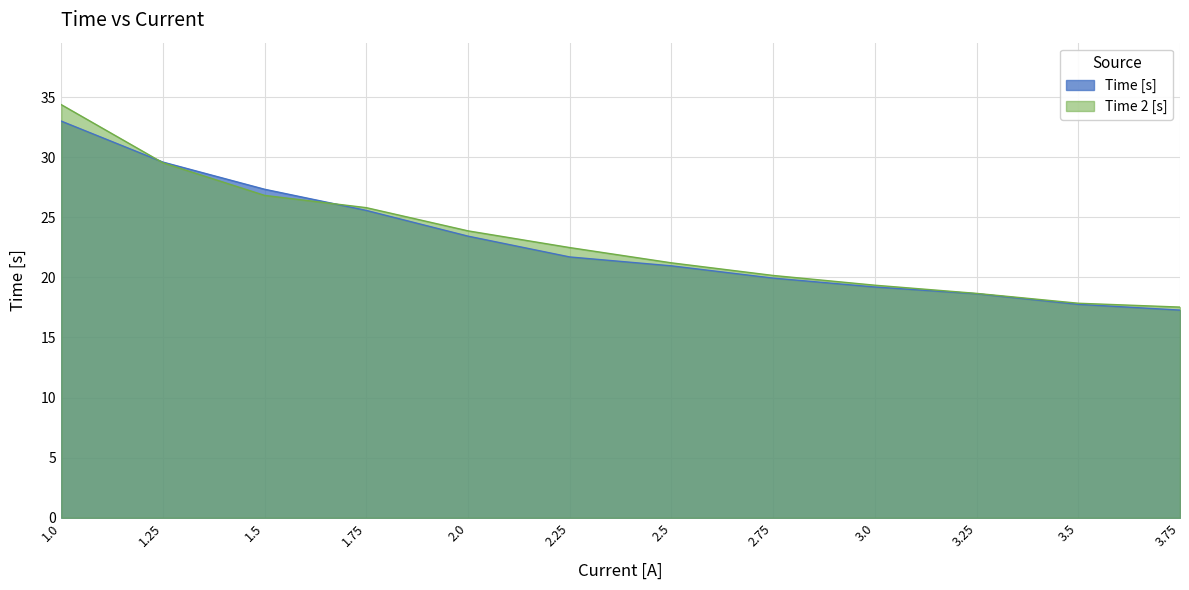

What is the value of the Time 2 [s] point at the 1st from the left?

34.4